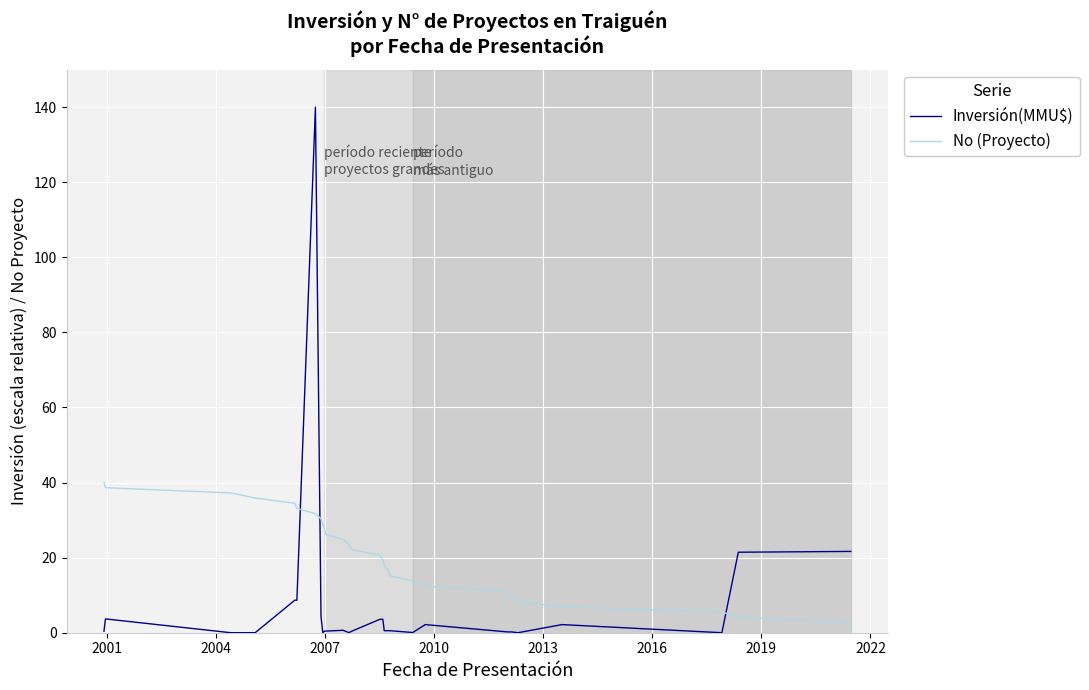

How many times do Inversión(MMU$) and No (Proyecto) cross each other?

3